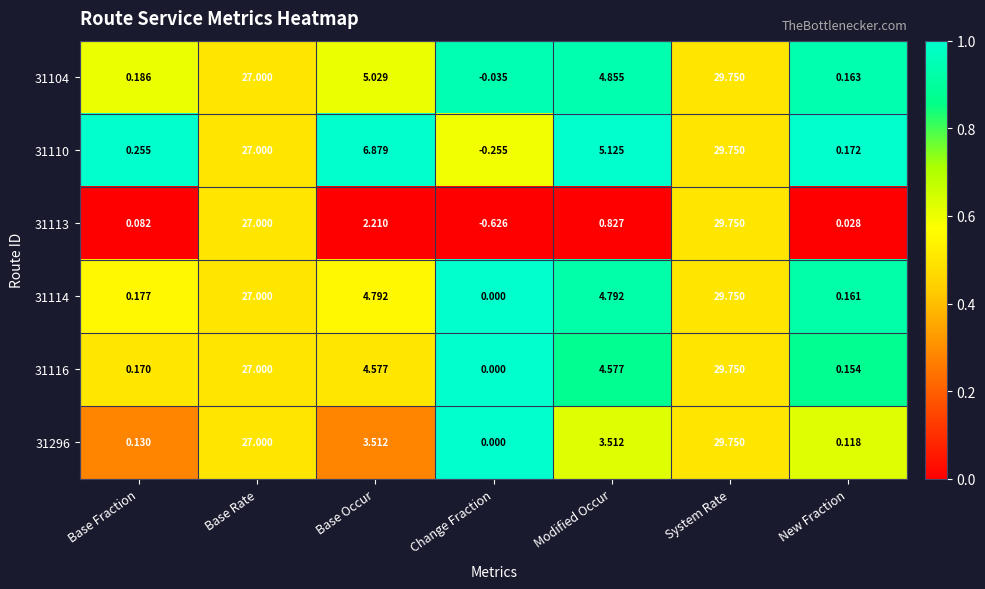

At which category is the sum across all series the highest?

System Rate